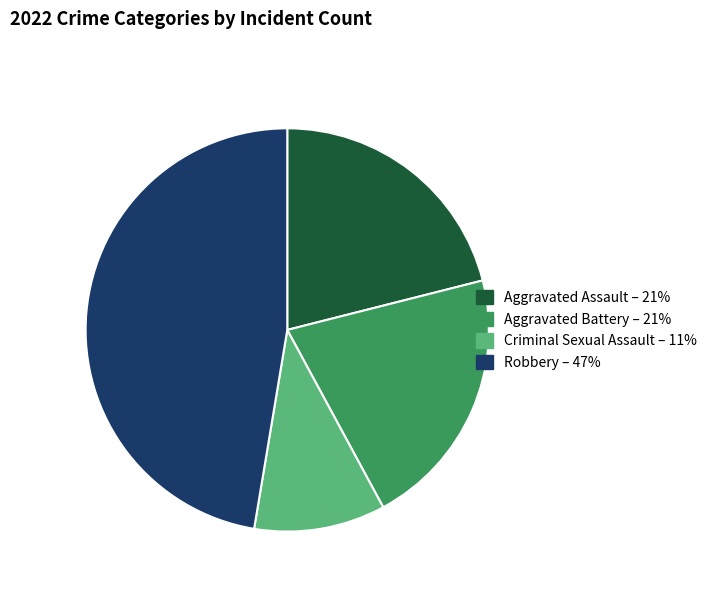

Which slice is the largest?

Robbery